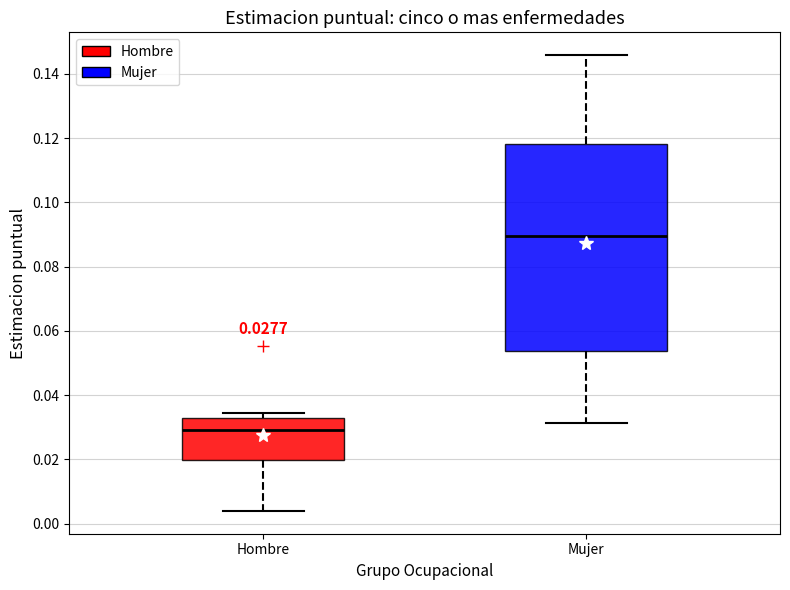

Which box has the highest median line?

Mujer